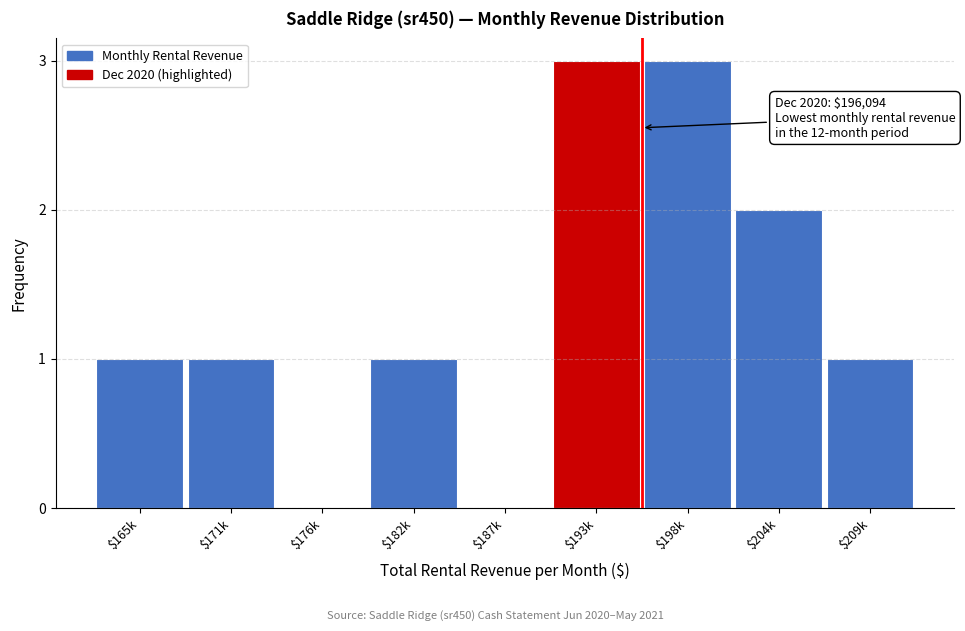

What is the maximum value shown in the chart?

3